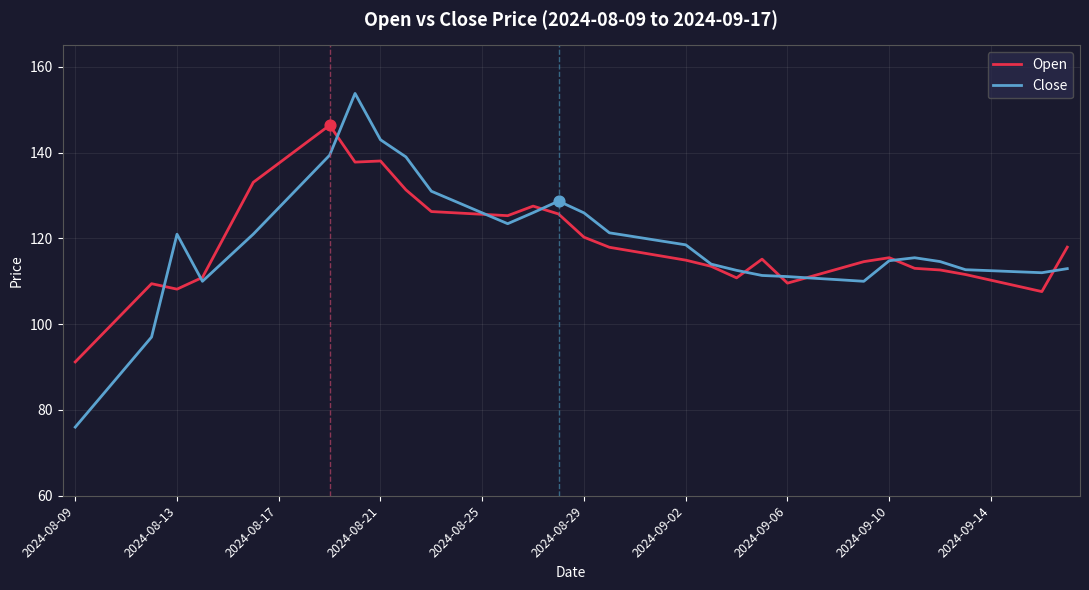

Which series has the largest range (max minus min)?

Close